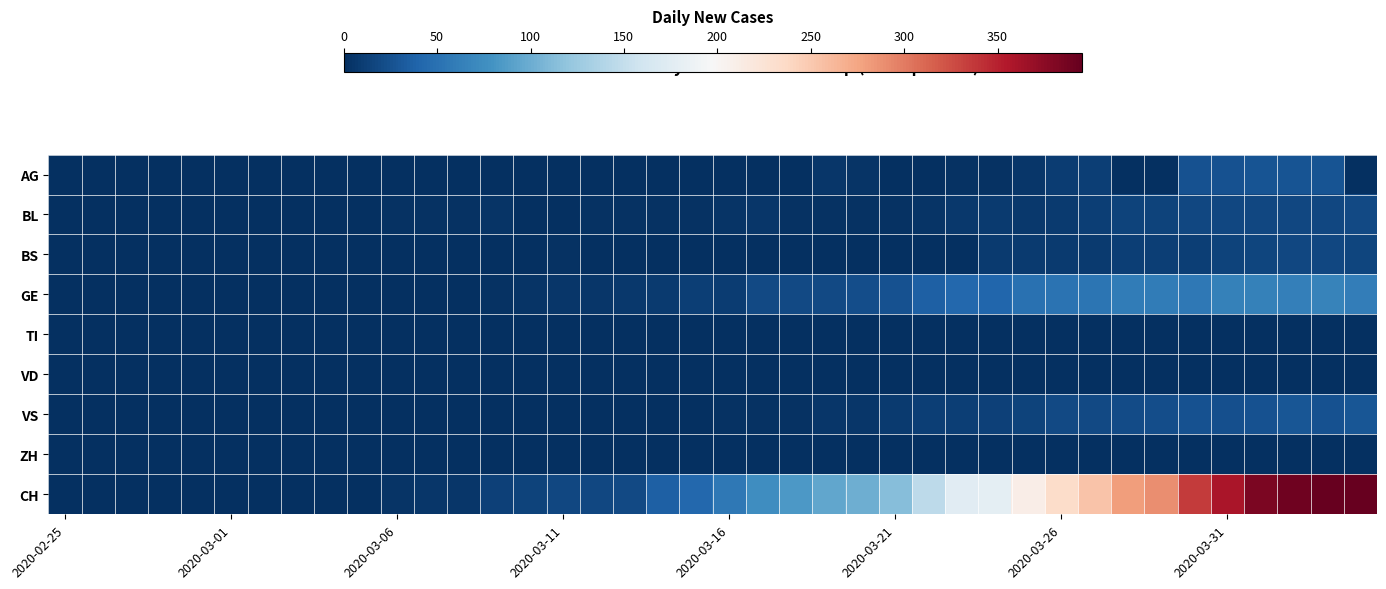

What is the maximum value shown in the chart?

395